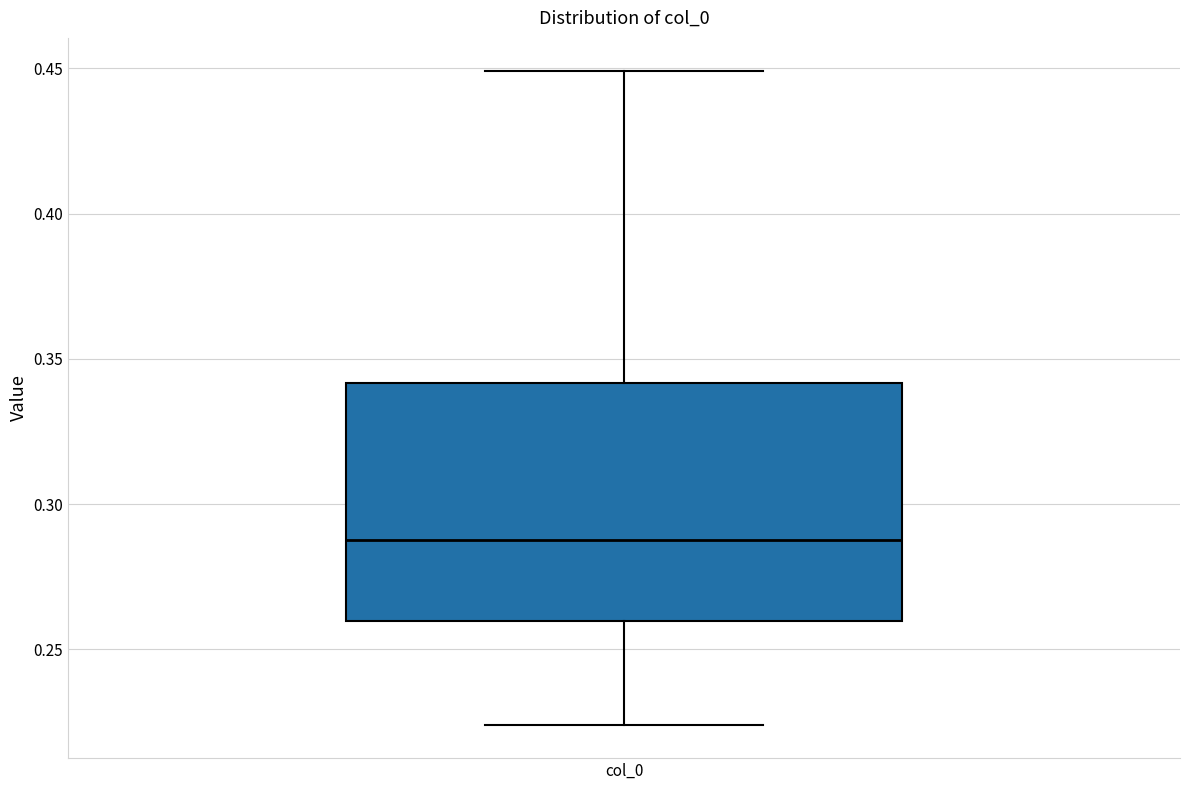

Where does the upper whisker of the box for col_0 end on the y-axis? The values are not printed on the chart, so give them approximately, as read against the axis.

0.450